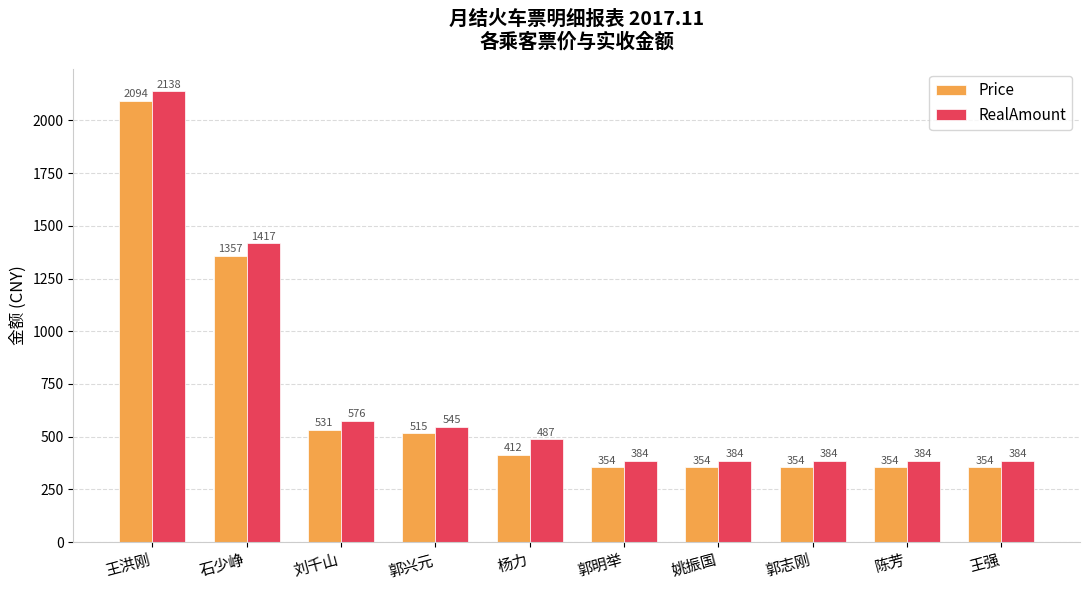

Rank the series by their average value, from lowest to highest.

Price, RealAmount